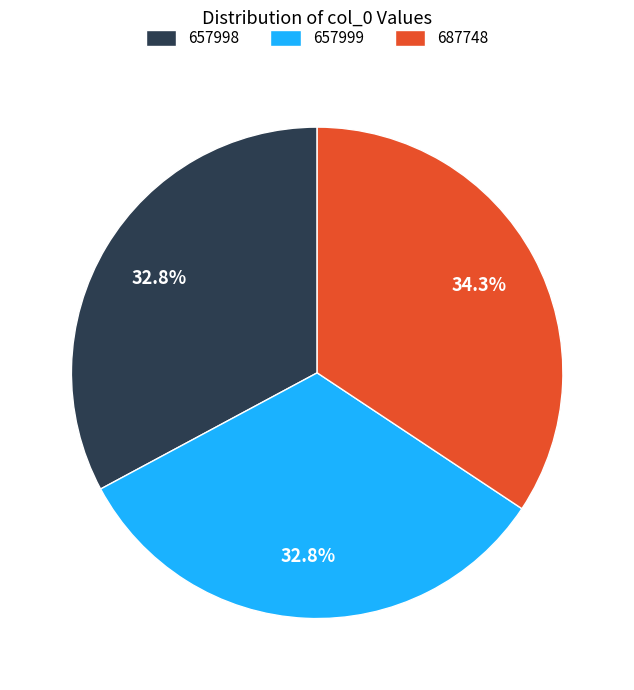

To the nearest percent, what portion does 657998 represent?

33%